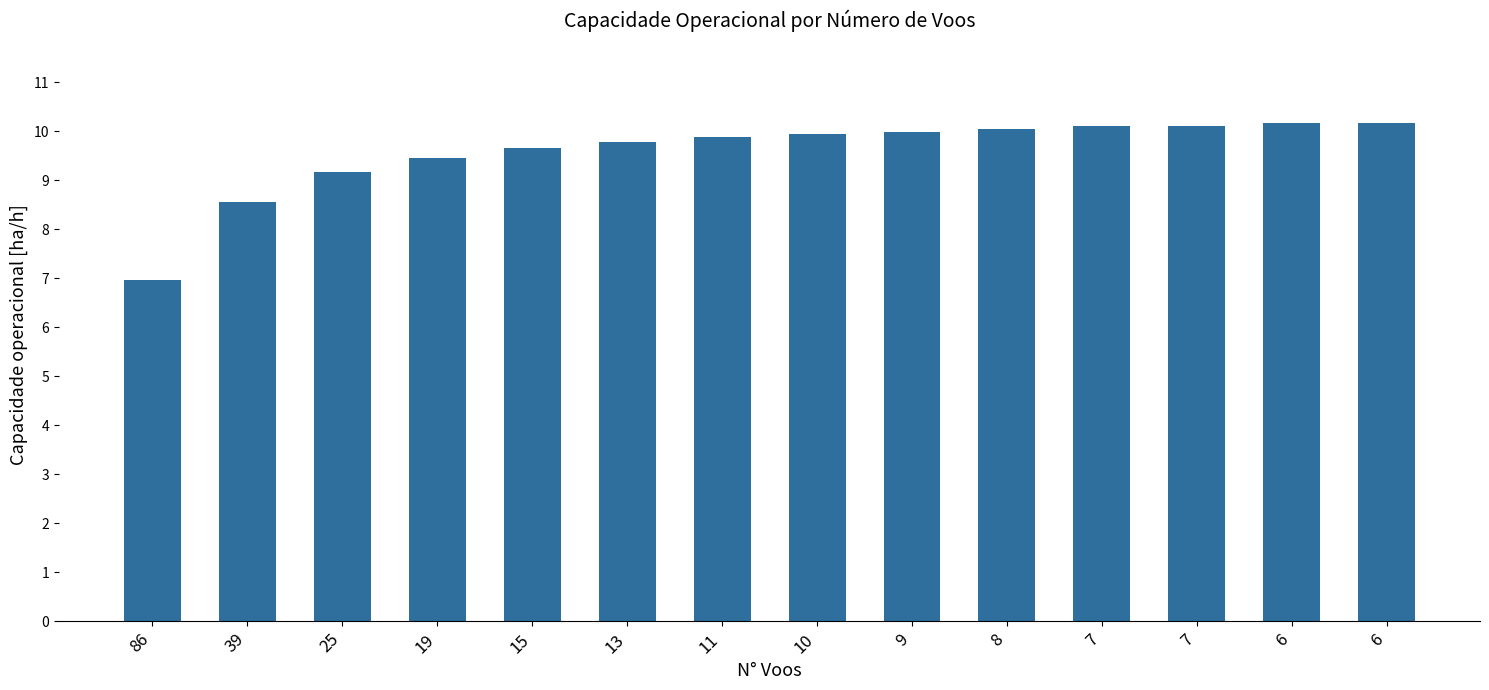

What is the change in value from 39 to 7?

+1.5